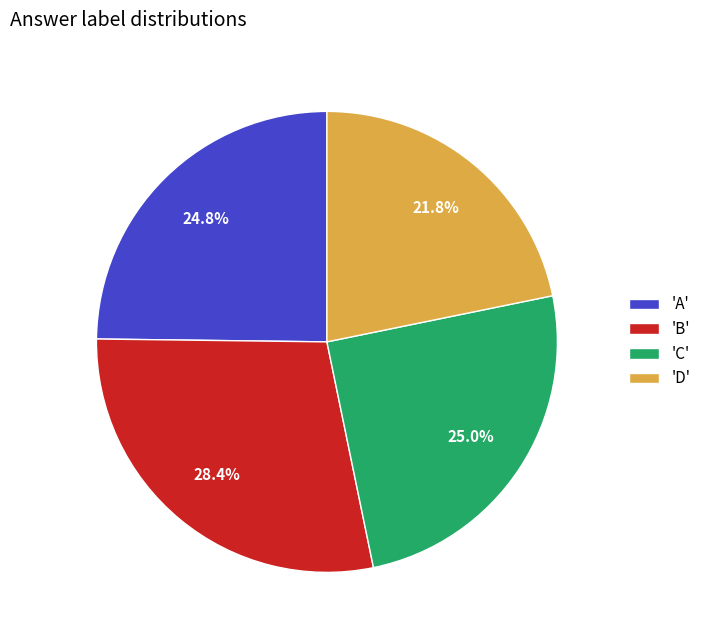

What is the ratio of the value at 'B' to the value at 'D'?

1.3